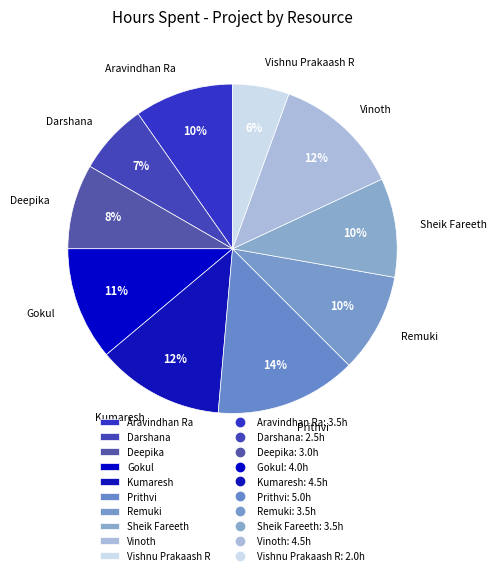

Do Deepika and Remuki together represent more than half of the pie?

No